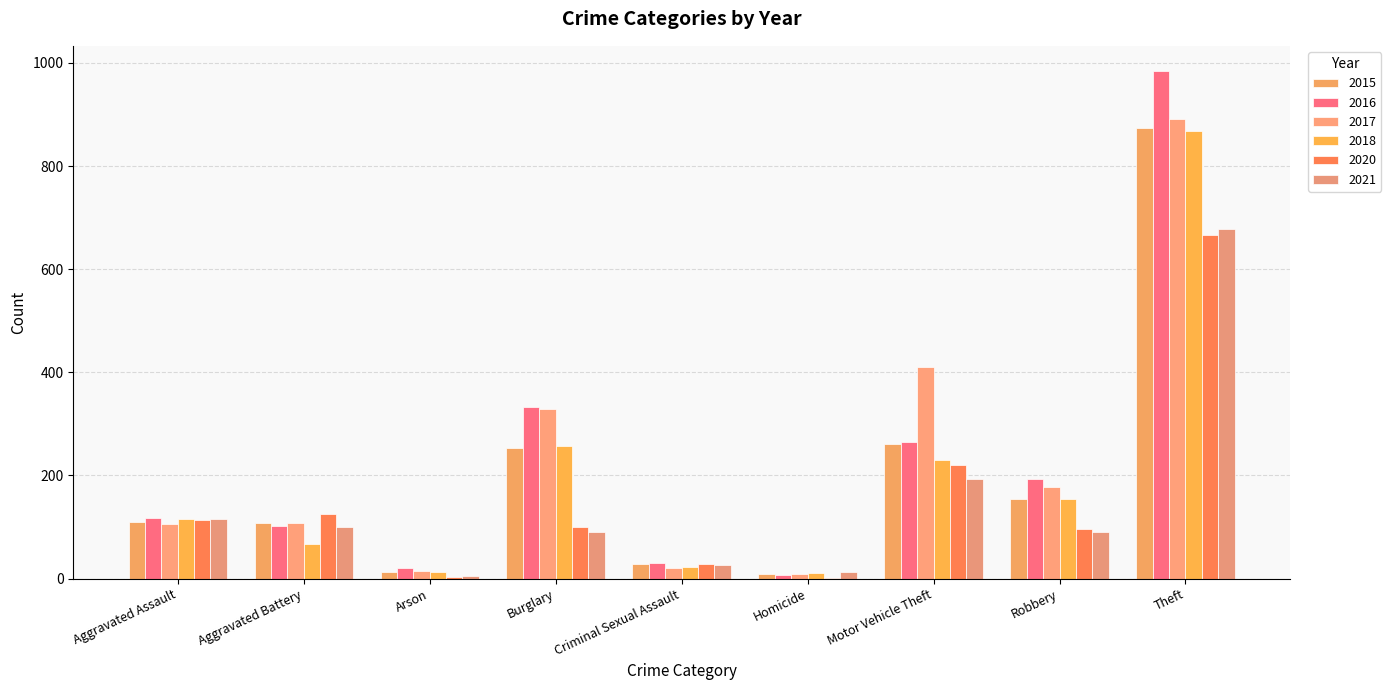

Which series has the largest total across all categories?

2017